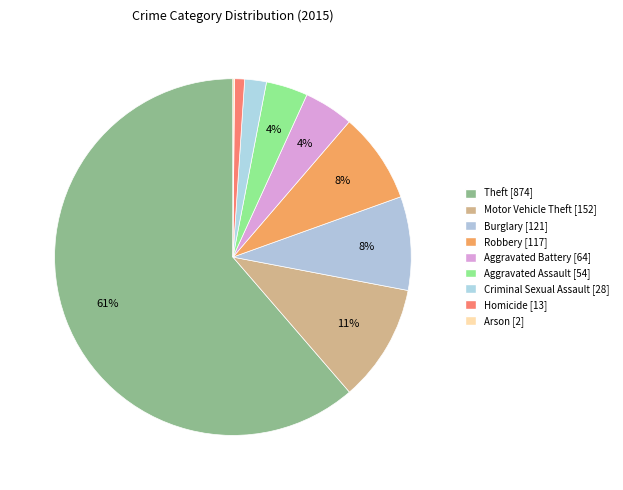

True or false: Aggravated Battery accounts for 4% of the total.

True